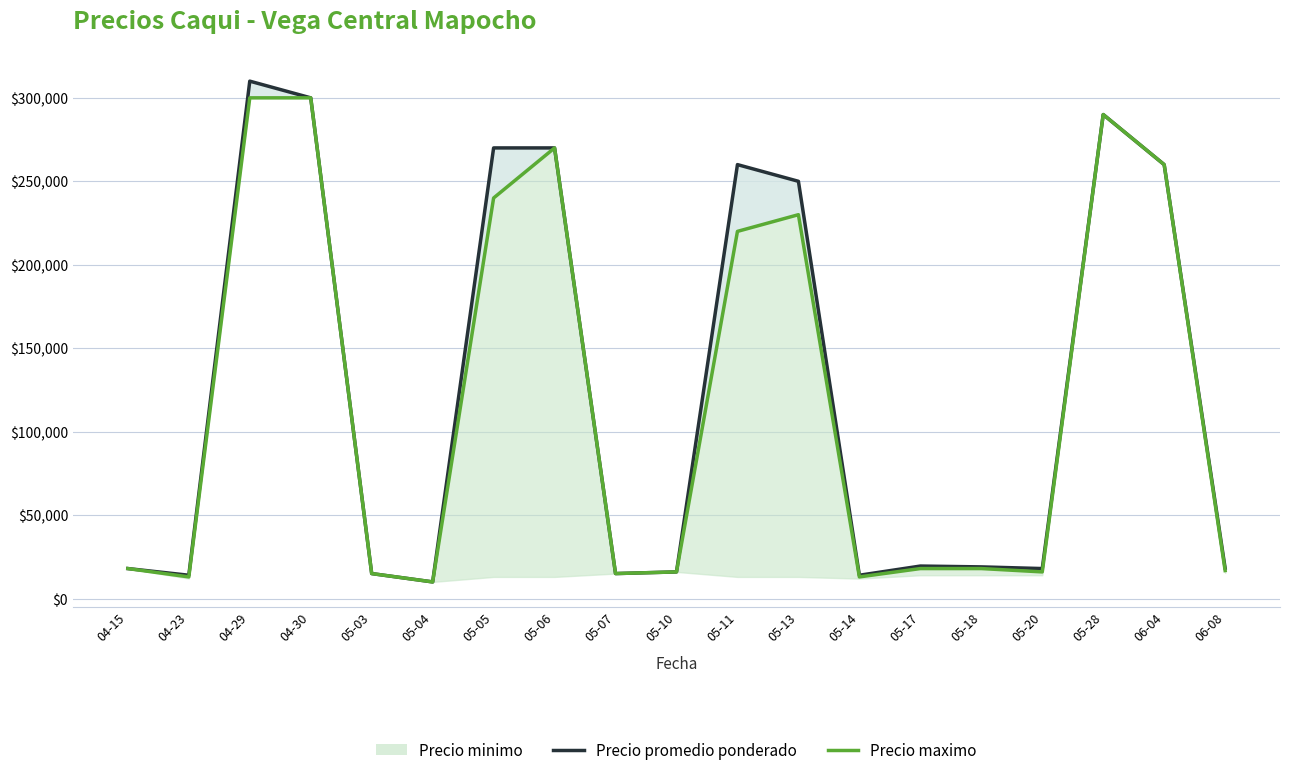

What is the sum of the Precio promedio ponderado values at 05-04 and 05-17?

29500